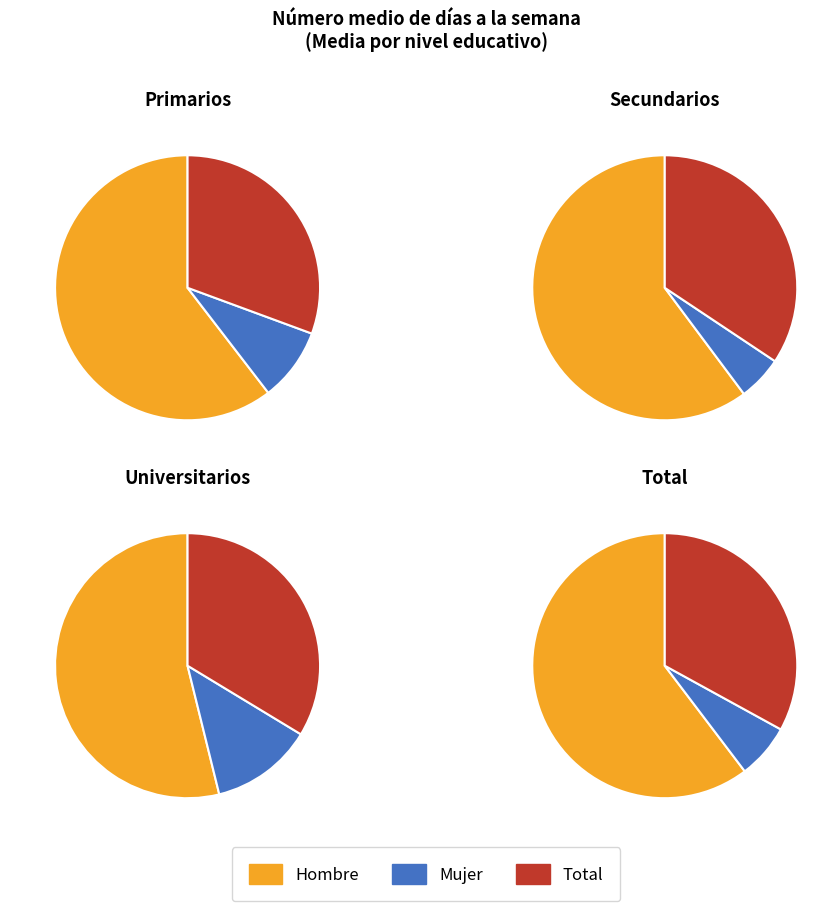

Is Universitarios the majority of the pie?

No